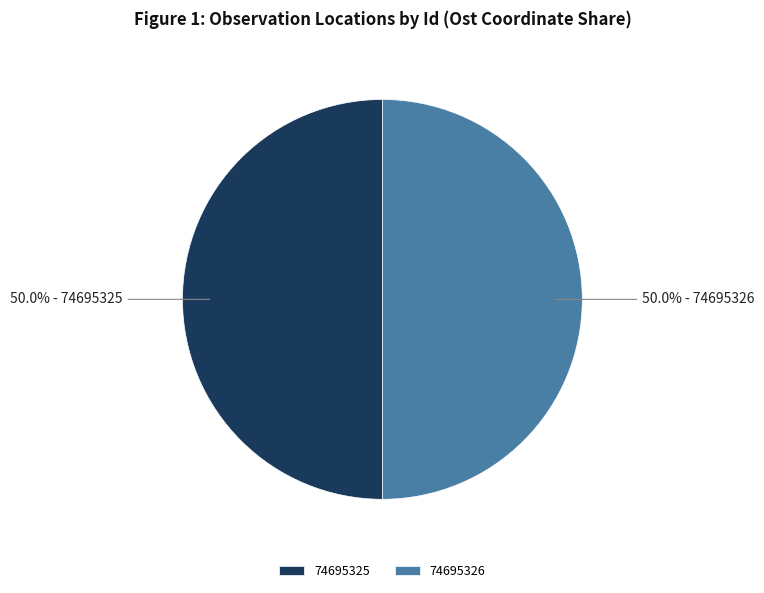

Approximately how many times larger is the value at 74695325 compared to 74695326?

1.0